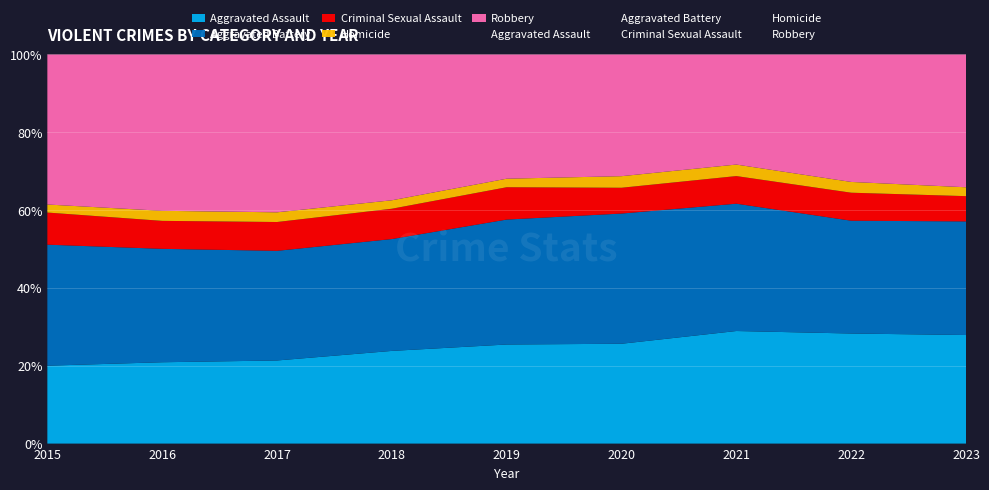

Which series has the largest range (max minus min)?

Robbery